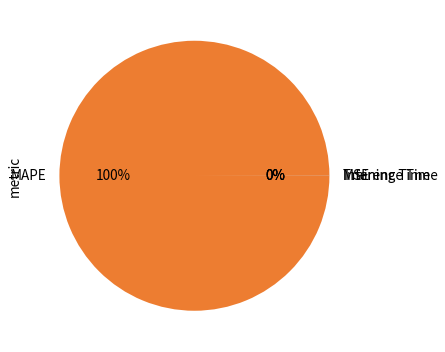

To the nearest percent, what portion does MAPE represent?

100%